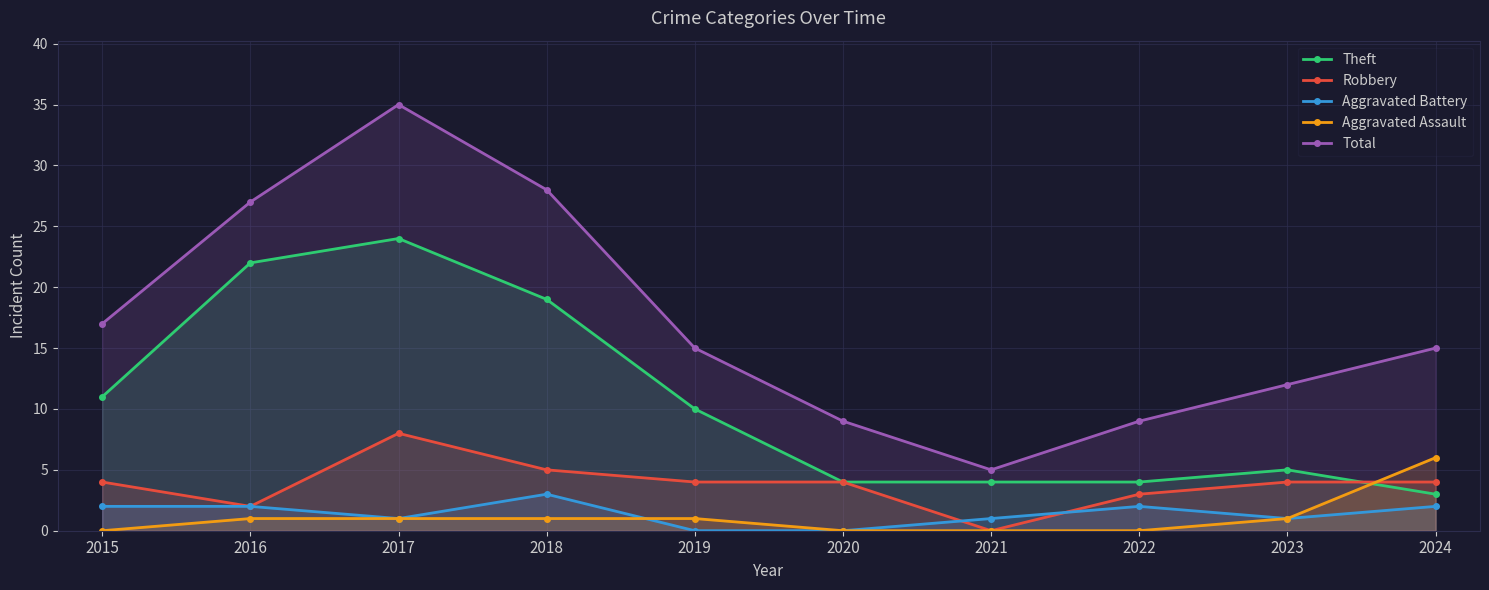

Is the value of Theft at 2022 greater than the value of Robbery at 2016?

Yes